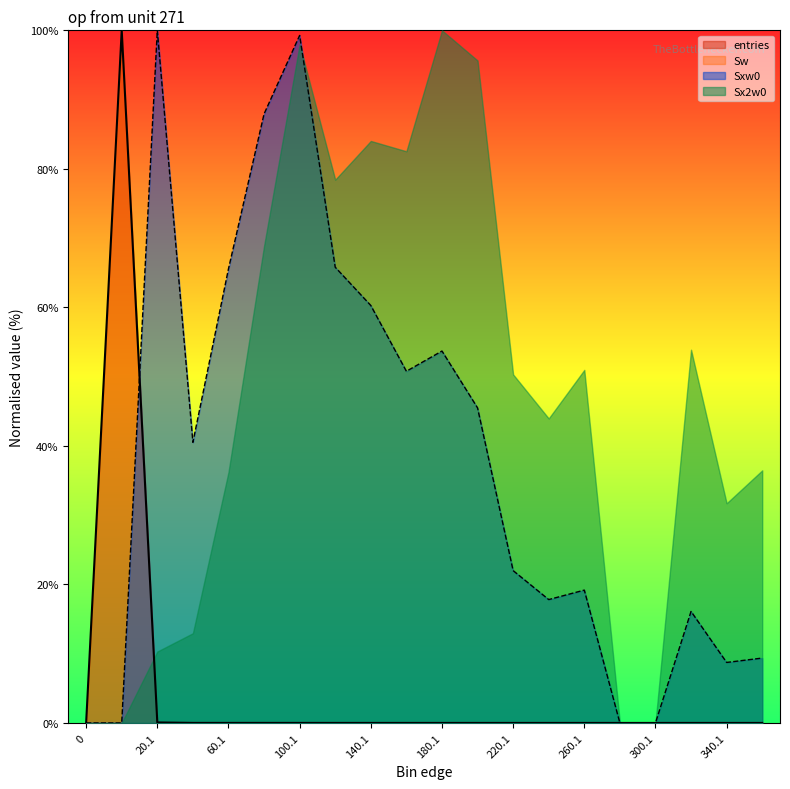

What is the value of the Sxw0 point at the 7th from the left?

99.3